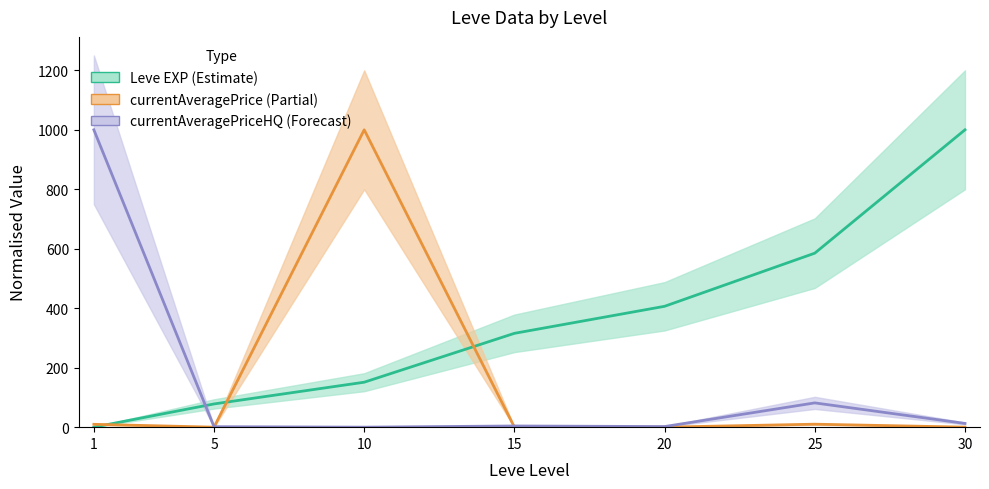

Read the currentAveragePriceHQ value at 15.

4.0